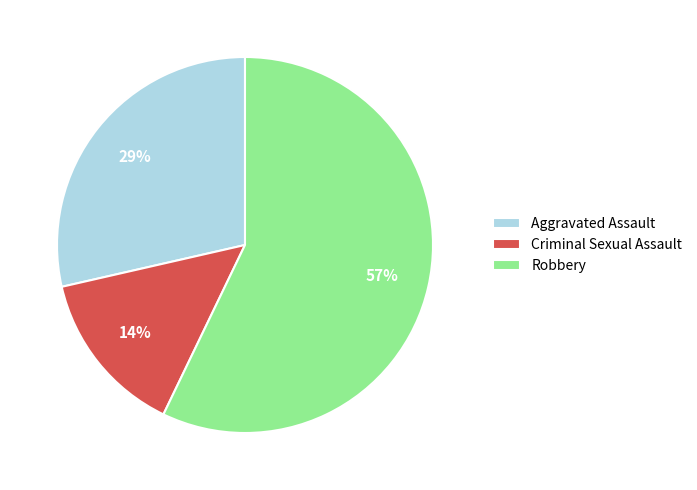

To the nearest percent, what portion does Aggravated Assault represent?

29%